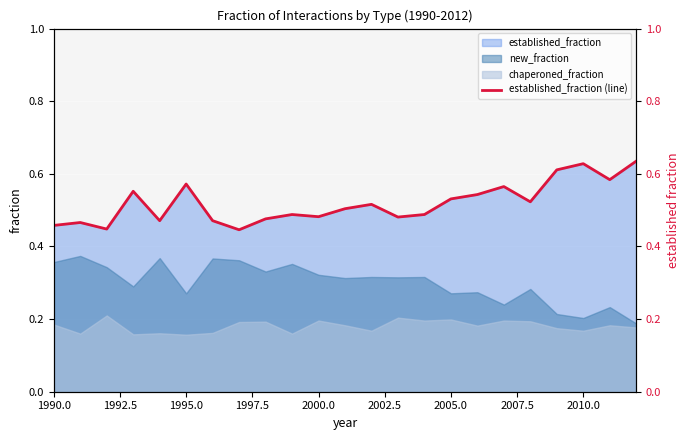

The value of chaperoned_fraction at 1995.0 is 0.0. True or false?

False